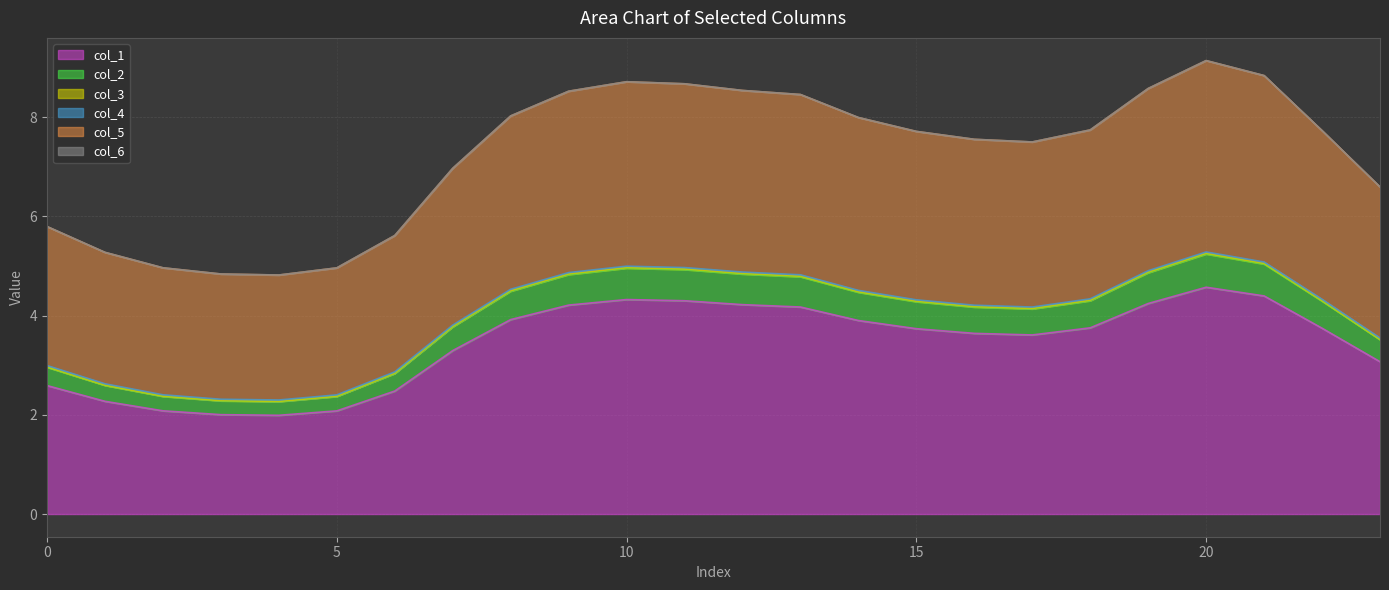

Does the chart display data point markers on the line(s)?

No